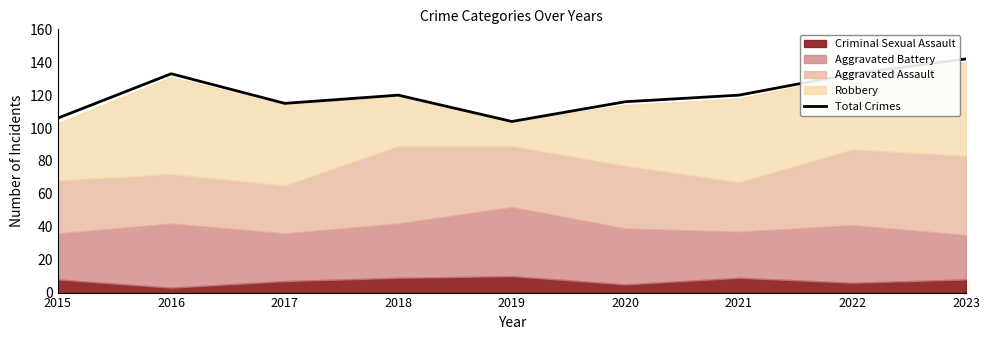

How many lines are shown in the chart?

1